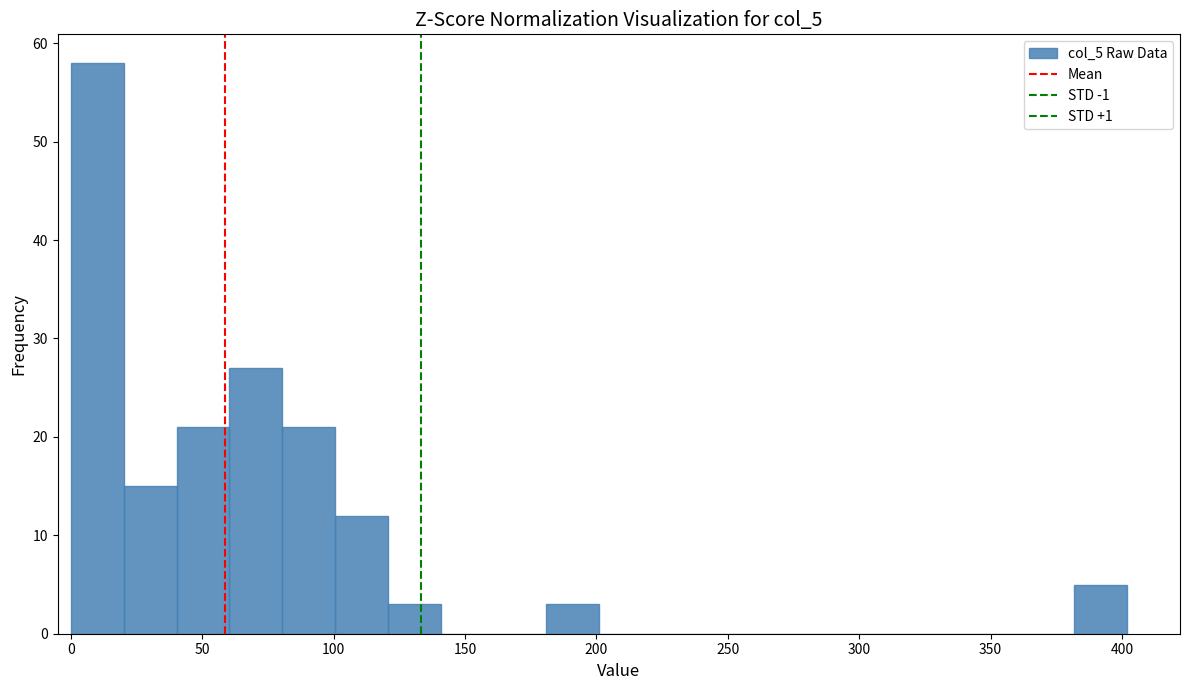

Reading left to right, list every bar in this chart as the range it spans on the x-axis followed by its height. Neither the bar edges nor the heights are printed on the chart, so give them approximately, as read against the axes.

0 to 20: 58
20 to 40: 15
40 to 60: 21
60 to 80: 27
80 to 100: 21
100 to 120: 12
120 to 140: 3
140 to 160: 0
160 to 180: 0
180 to 200: 3
200 to 220: 0
220 to 240: 0
240 to 260: 0
260 to 280: 0
280 to 300: 0
300 to 320: 0
320 to 340: 0
340 to 360: 0
360 to 380: 0
380 to 400: 5